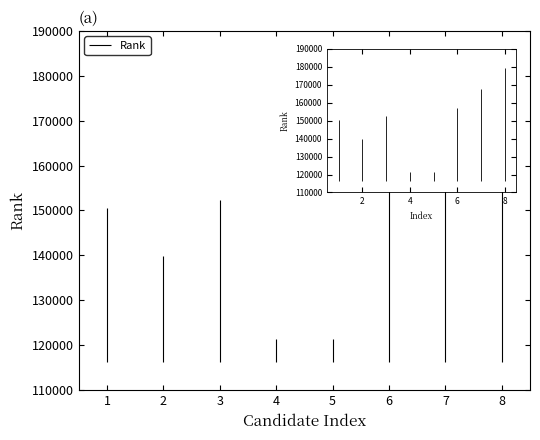

Where does the data first go above 152358?

6